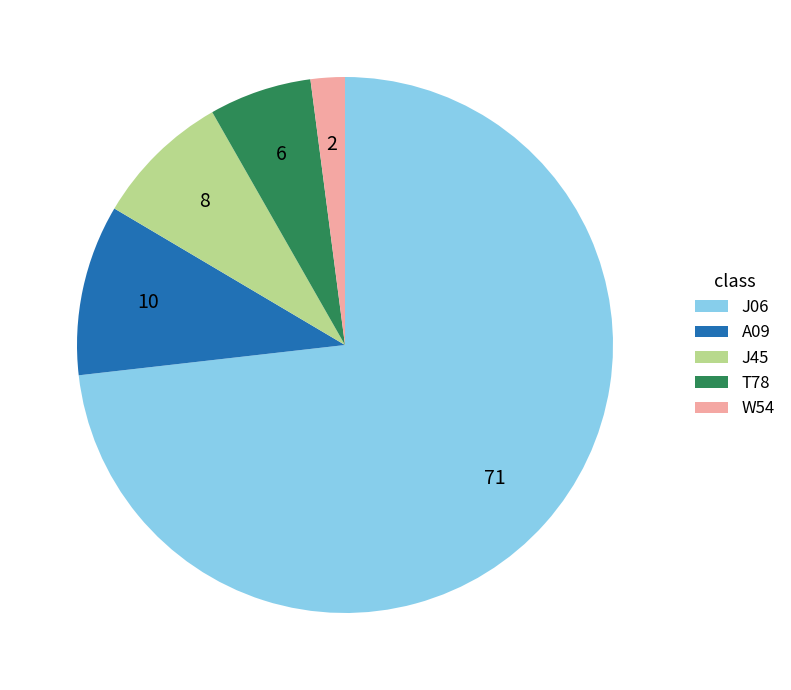

How many slices are in this pie chart?

5